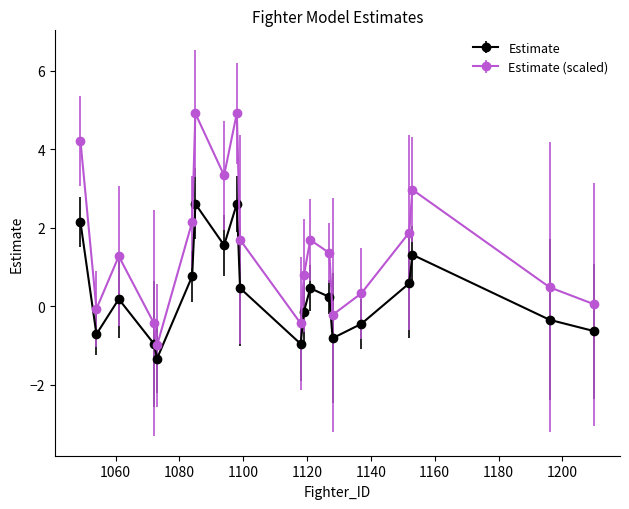

True or false: Estimate (scaled) and Estimate intersect in this chart.

False